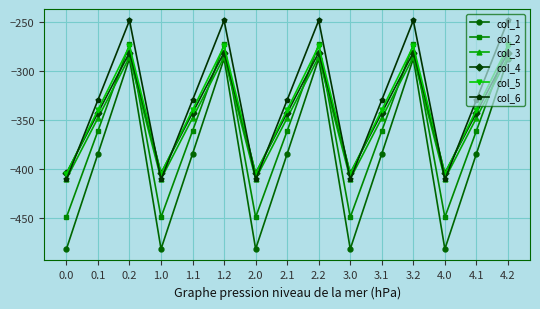

What is the value of the col_4 point at the 4th from the left?

-404.4